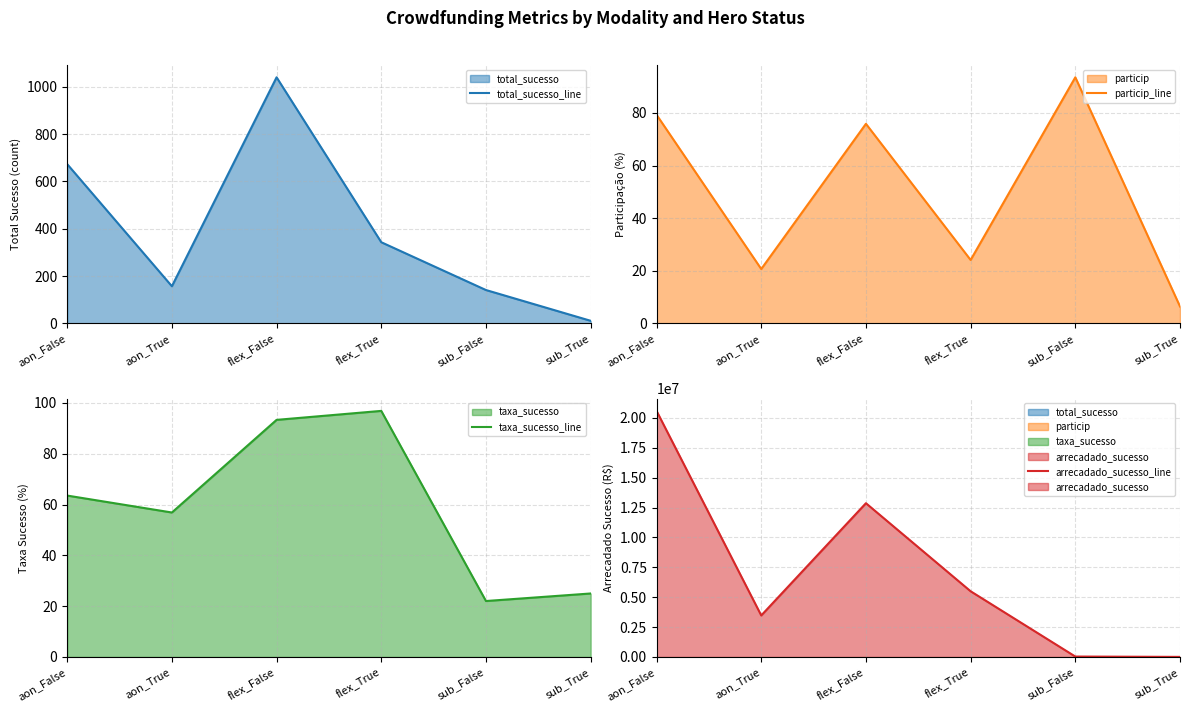

True or false: taxa_sucesso_line has a value of 160.7 at flex_False.

False